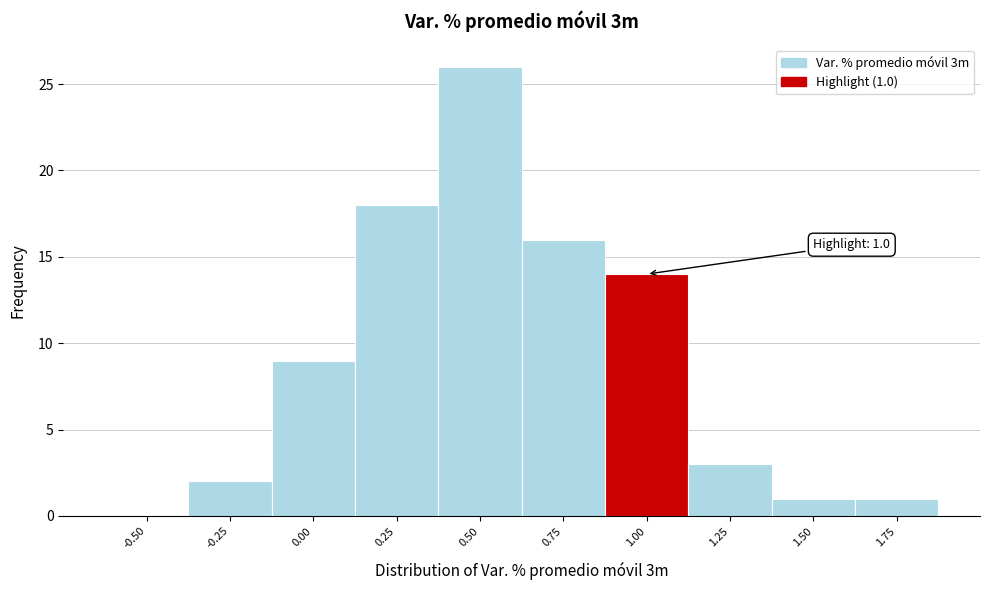

Reading left to right, extract all data points from this chart.

-0.50=0	-0.25=2	0.00=9	0.25=18	0.50=26	0.75=16	1.00=14	1.25=3	1.50=1	1.75=1